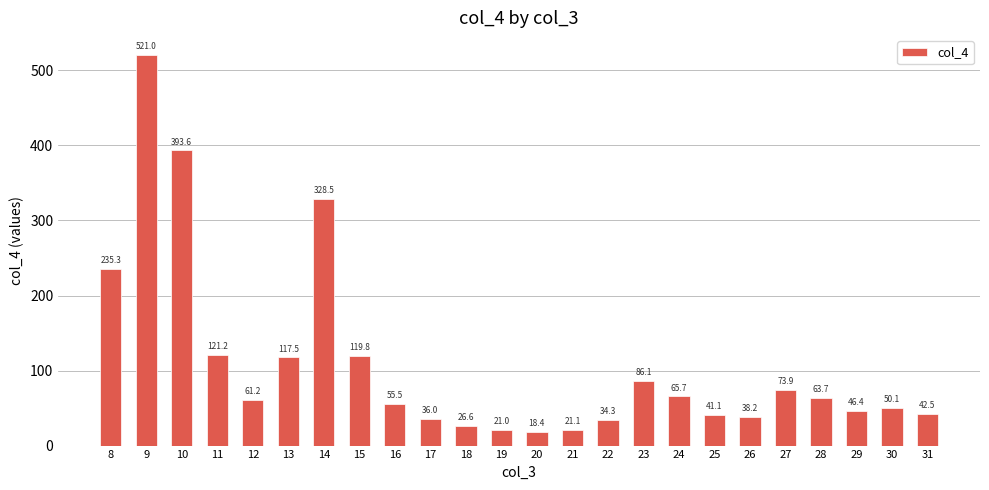

Between 16 and 13, which is larger?

13